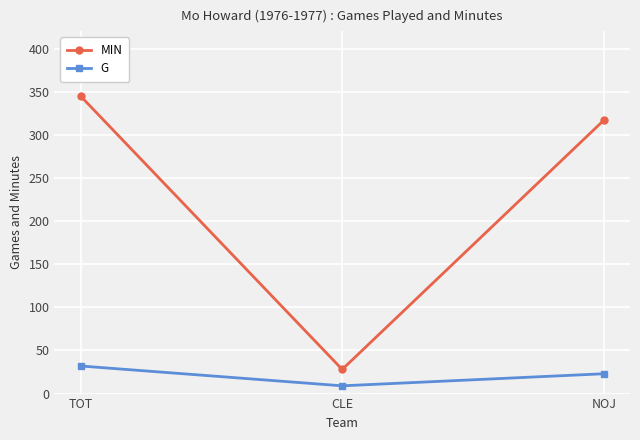

What is the minimum value shown in the chart?

9